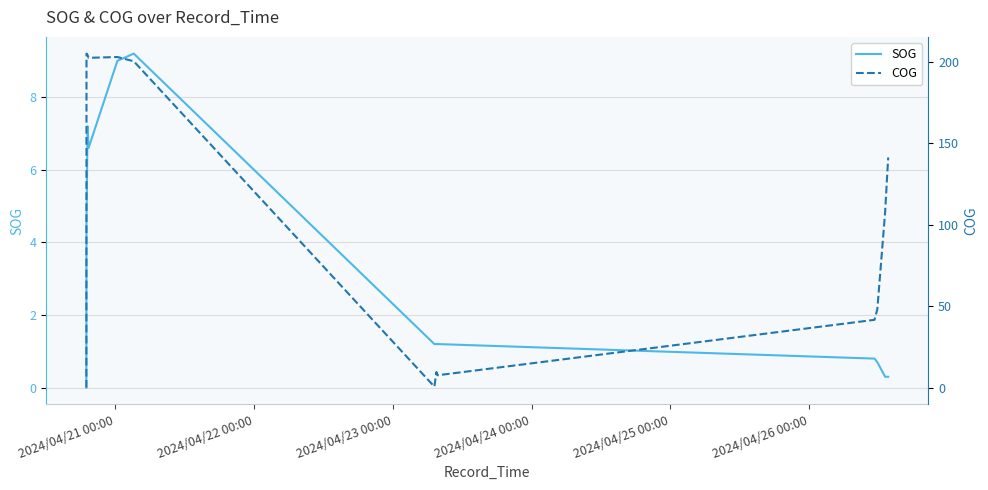

After their last crossing, which series has the higher values: COG or SOG?

COG